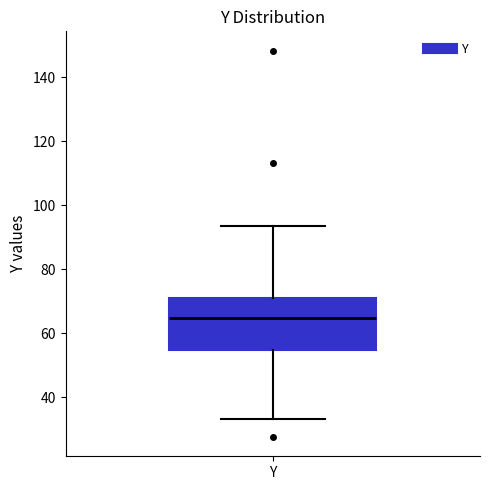

Read this box plot against the y-axis: the position of the median line, the range covered by the box, and the ends of both whiskers. The values are not printed on the chart, so give them approximately, as read against the axis.

median 64, box 54 to 70, whiskers 34 to 94